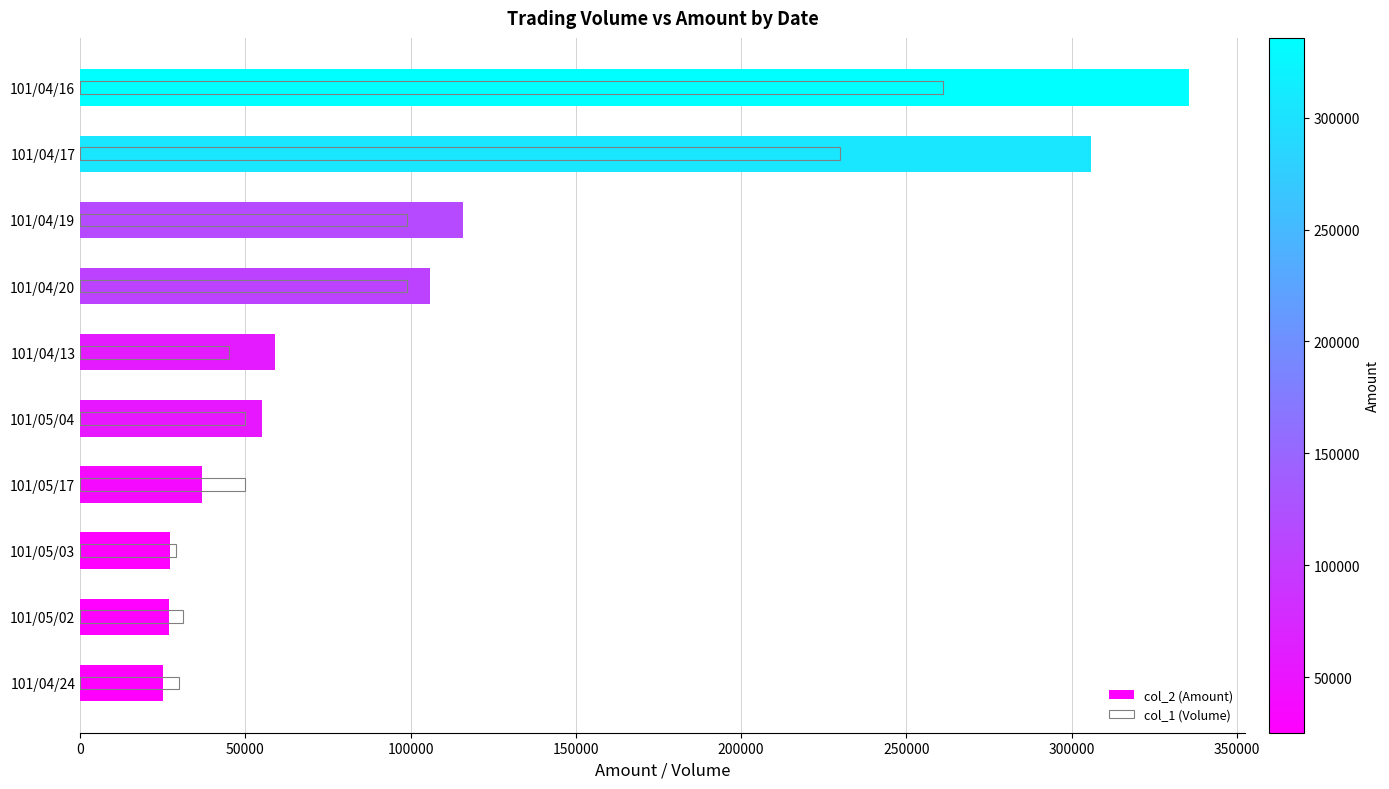

The value of col_1 (Volume) at 101/04/24 is 41692. True or false?

False